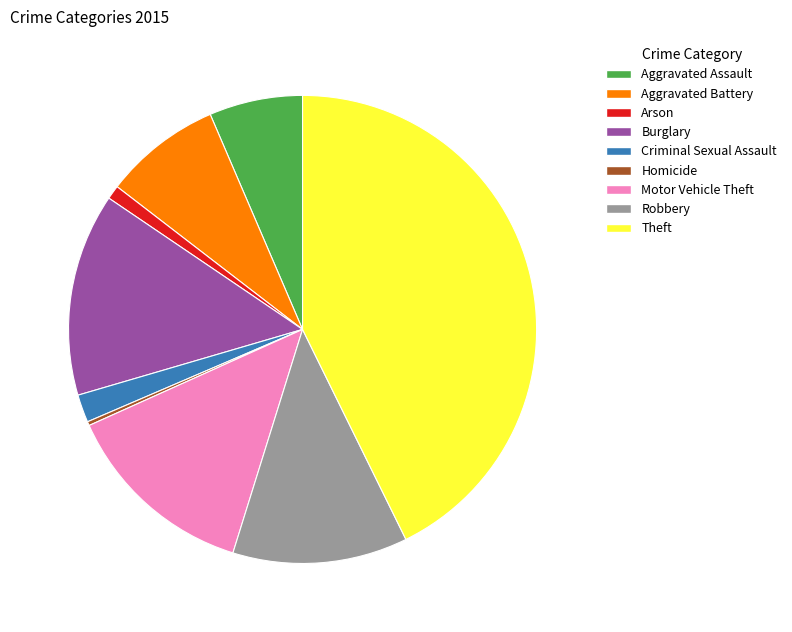

Which category has the biggest portion of the pie?

Theft